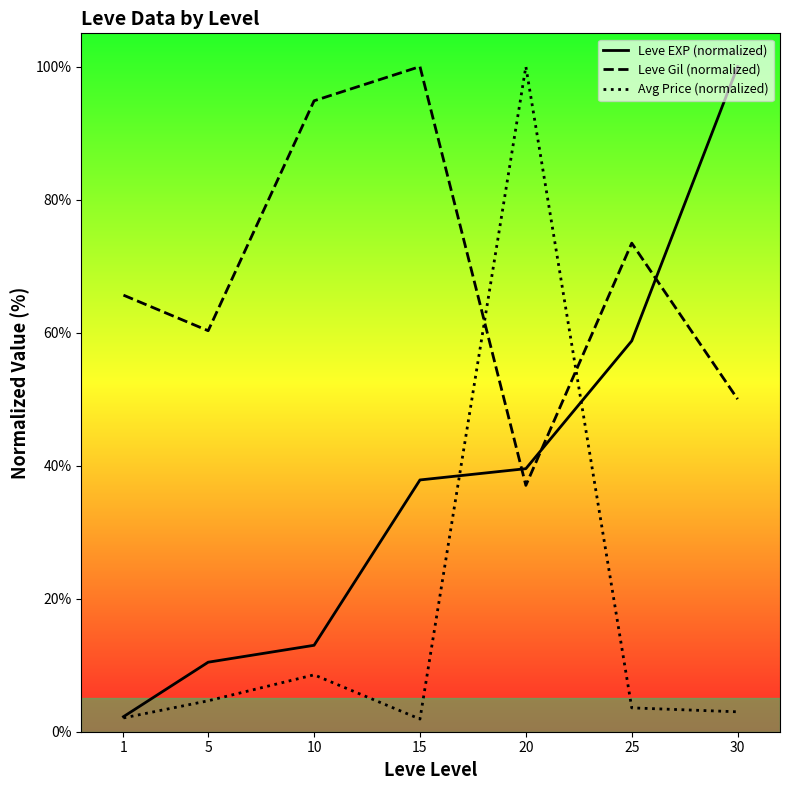

How many values in the Leve Gil (normalized) series exceed 65?

4